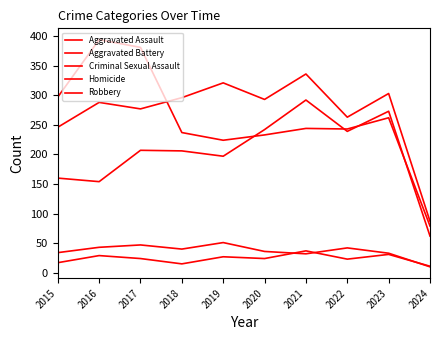

Reading left to right, list all the values displayed in this chart.

Aggravated Assault: 160	154	207	206	197	242	292	239	273	62
Aggravated Battery: 246	288	277	296	321	293	336	263	303	87
Criminal Sexual Assault: 34	43	47	40	51	36	32	42	33	10
Homicide: 17	29	24	15	27	24	37	23	31	11
Robbery: 297	394	381	237	224	233	244	243	262	79